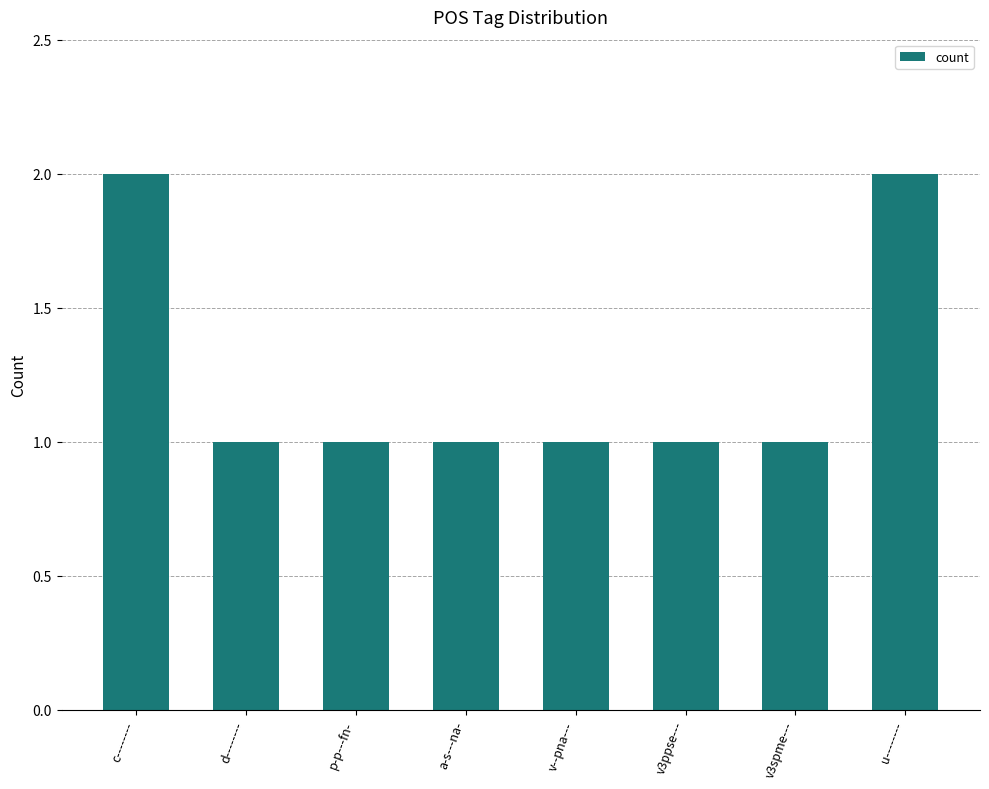

Approximately how many times larger is the value at p-p---fn- compared to d--------?

1.0